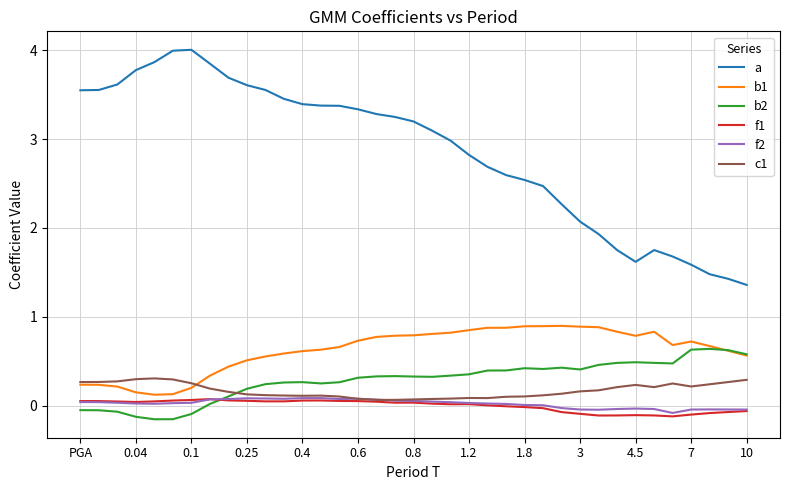

Which series has the largest total across all categories?

a